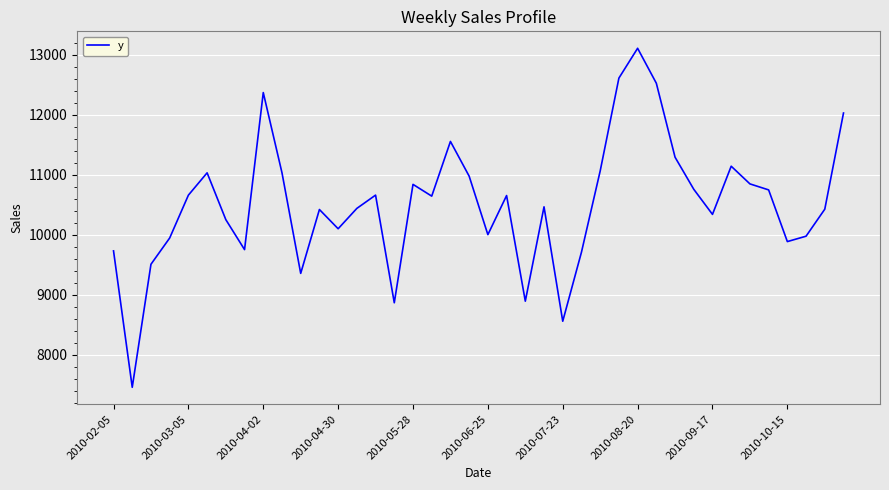

What is the greatest value displayed?

13108.9